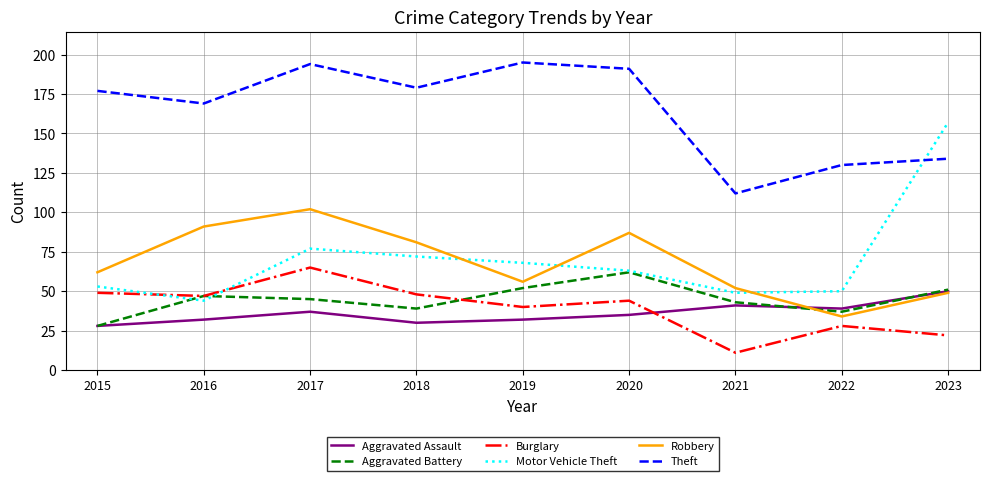

How many intersections are there between Robbery and Motor Vehicle Theft?

3